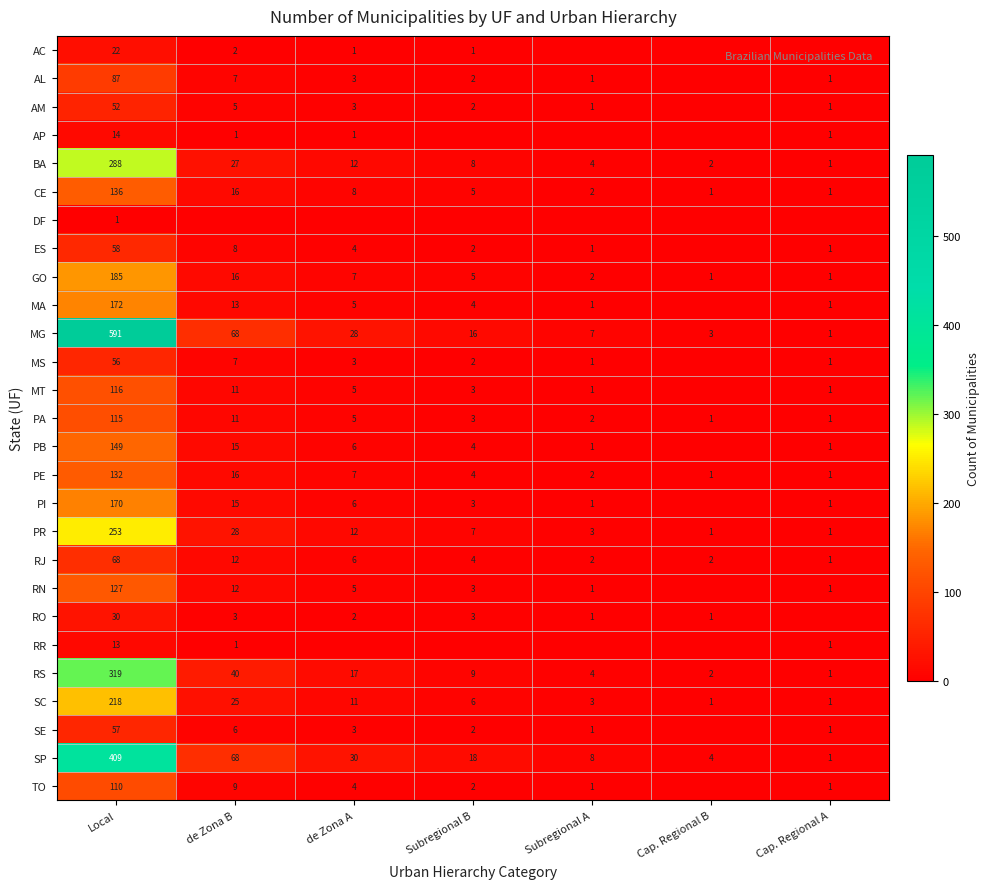

What is the difference between the AL values at Subregional B and Local?

85